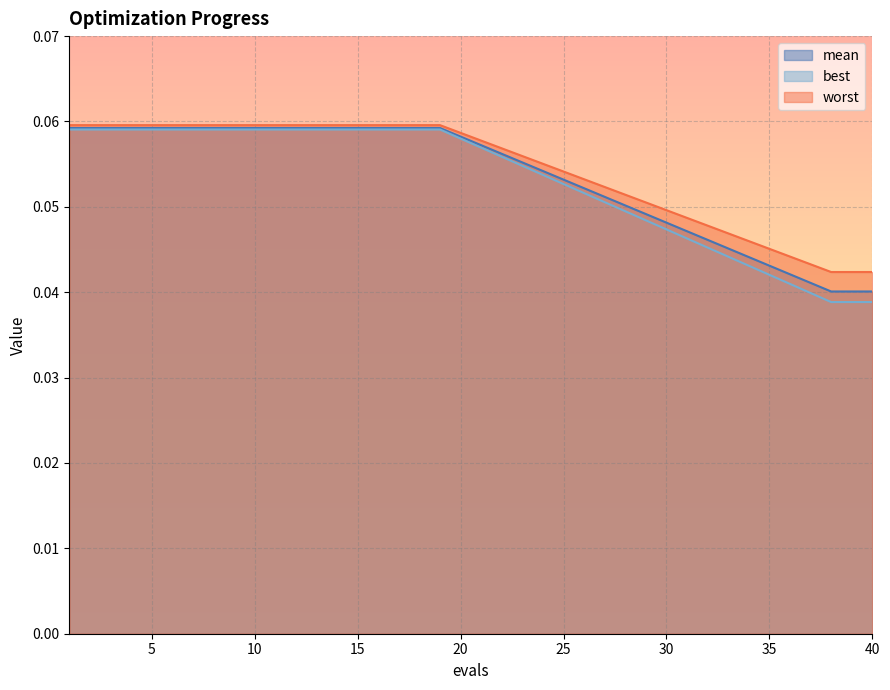

List the series in order of their overall mean, highest first.

worst, mean, best